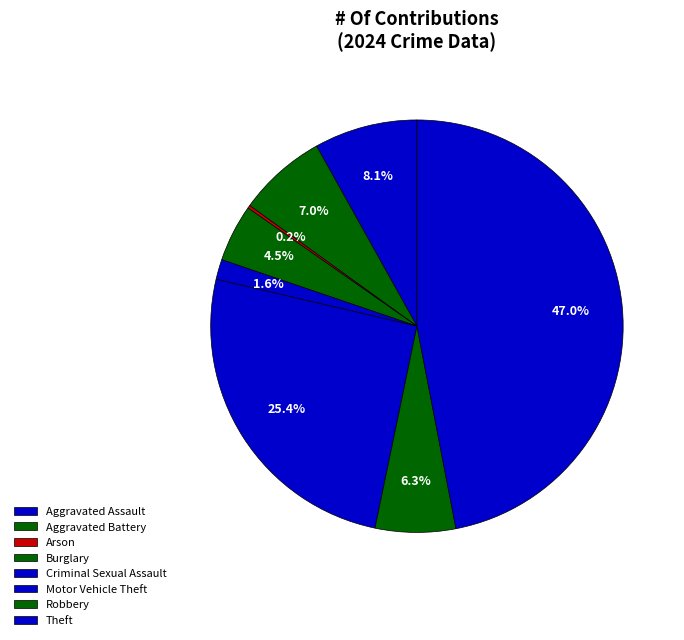

To the nearest percent, what is the combined percentage of Aggravated Assault and Aggravated Battery?

15%